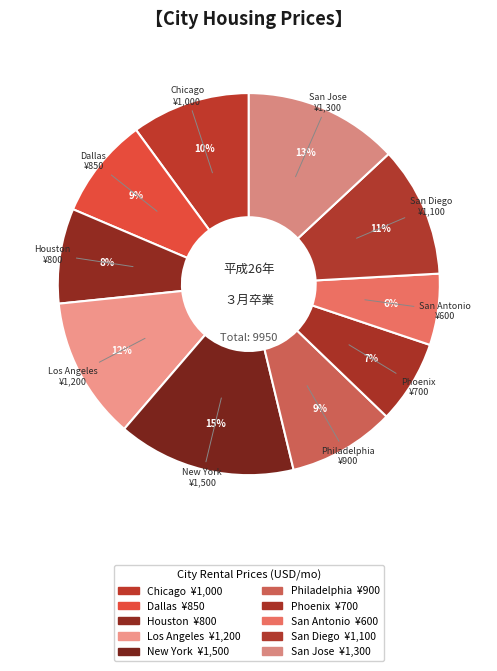

What is the total percentage of Philadelphia and Houston?

17.1%